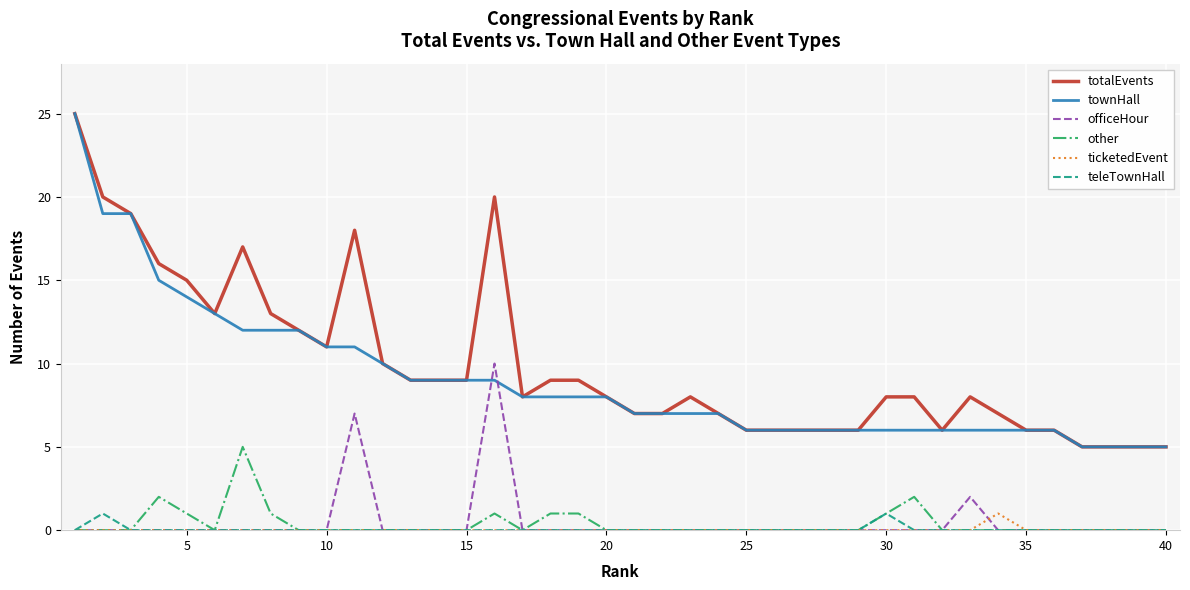

What are all the series names shown in the legend?

totalEvents, townHall, officeHour, other, ticketedEvent, teleTownHall